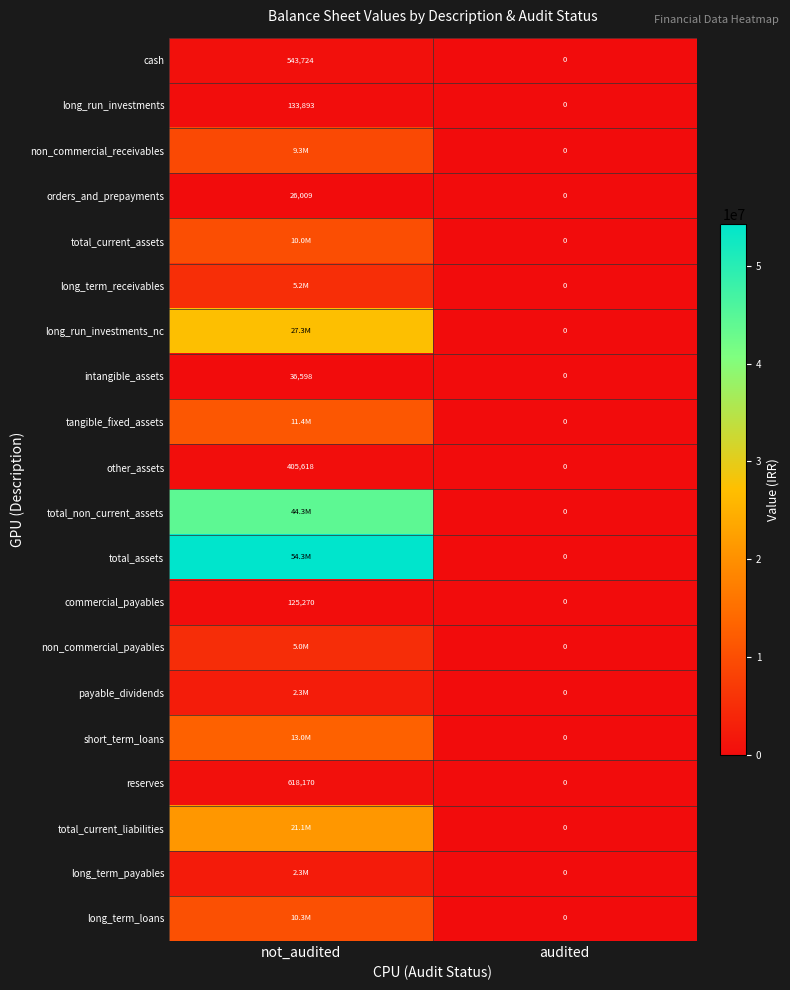

Count the number of categories in the chart.

2